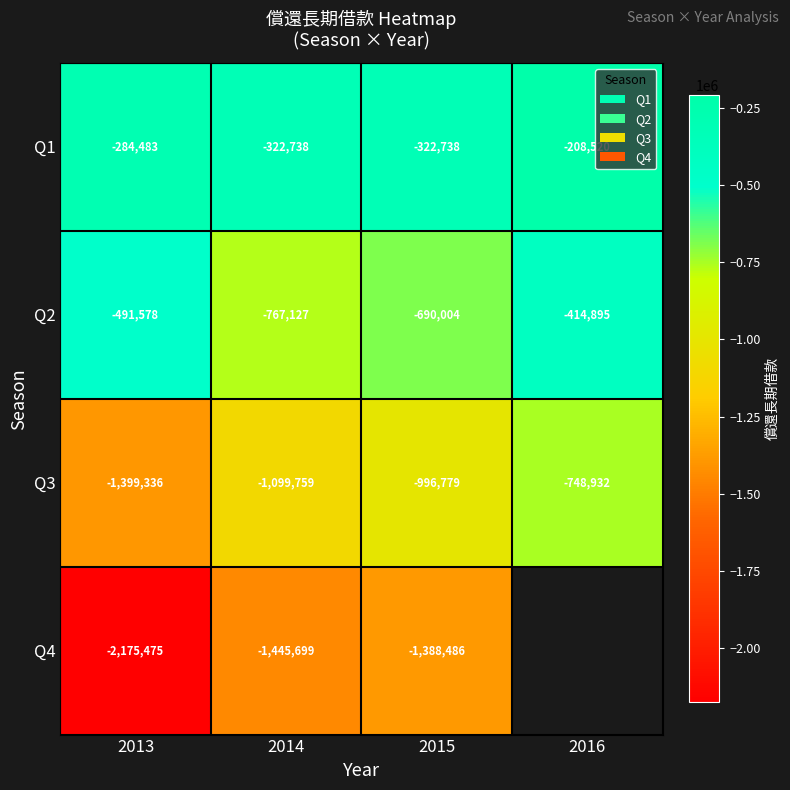

Rank the series at 2015 from highest to lowest value.

Q1, Q2, Q3, Q4